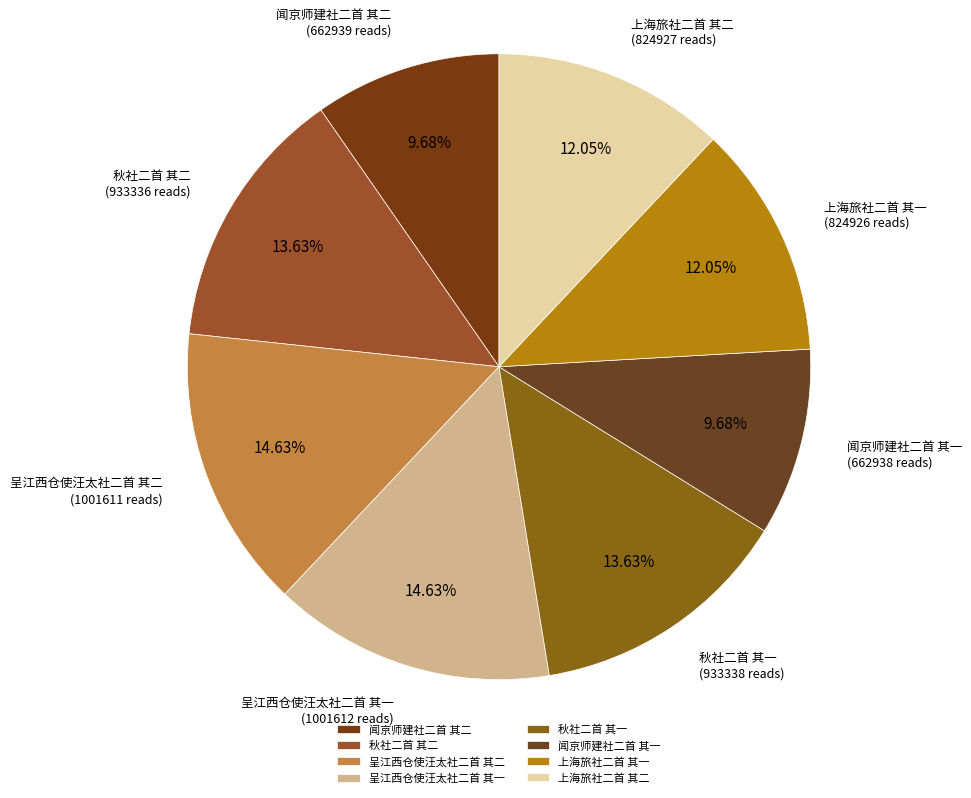

Does any single category account for the majority?

No